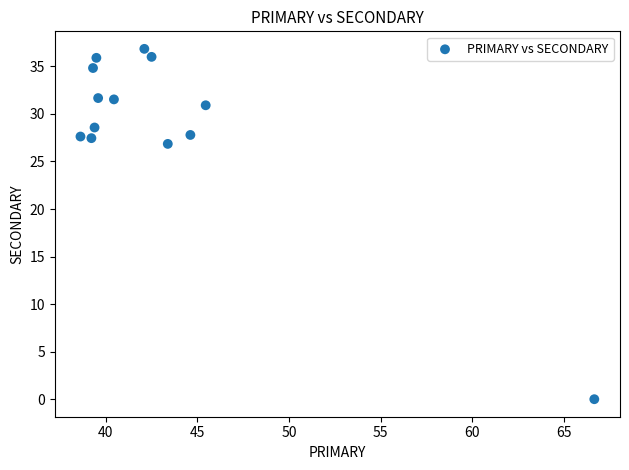

What is the range of X values (max minus min)?

28.0